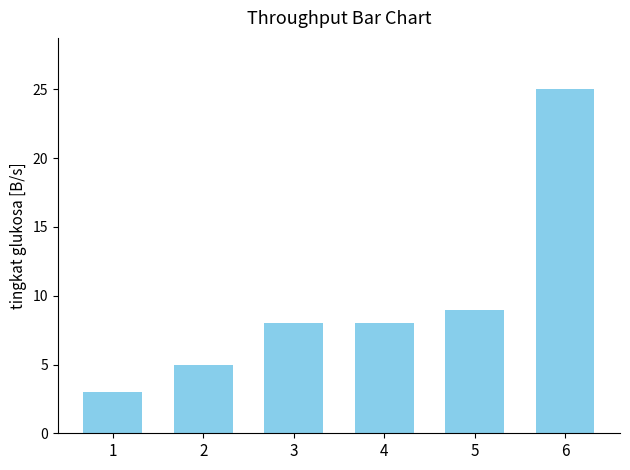

What is the difference between the maximum and minimum values?

22